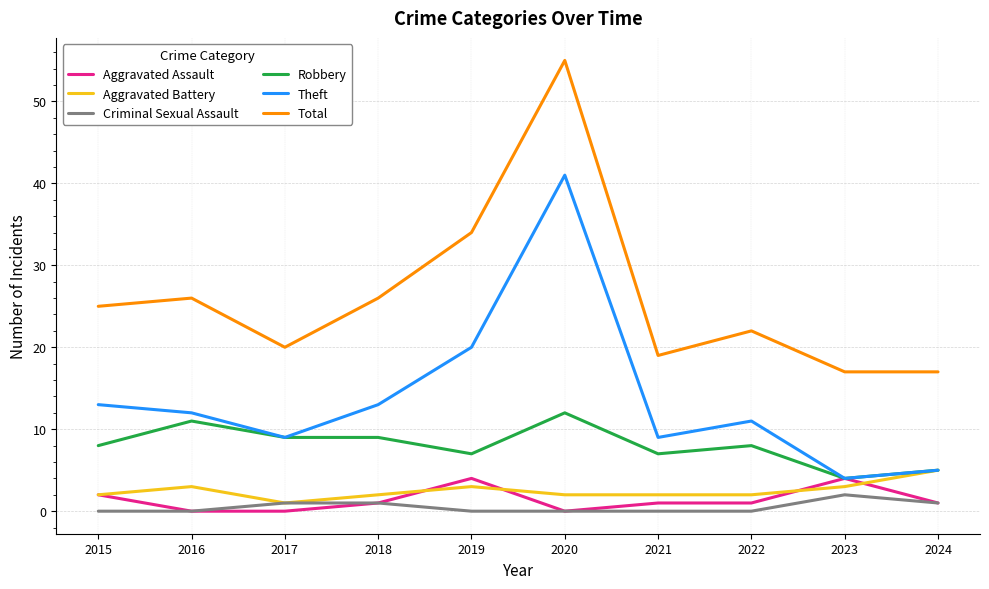

True or false: Theft and Total intersect in this chart.

False